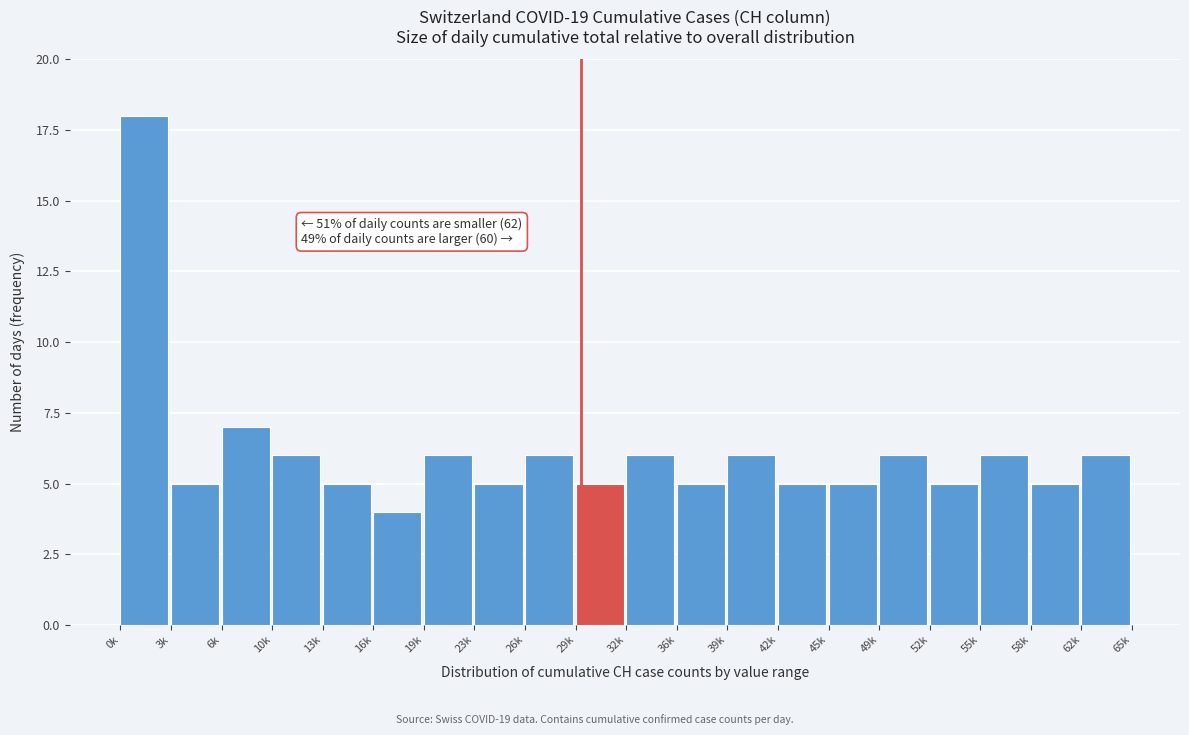

Reading left to right, list all the values displayed in this chart.

0k=18	3k=5	6k=7	10k=6	13k=5	16k=4	19k=6	23k=5	26k=6	29k=5	32k=6	36k=5	39k=6	42k=5	45k=5	49k=6	52k=5	55k=6	58k=5	62k=6